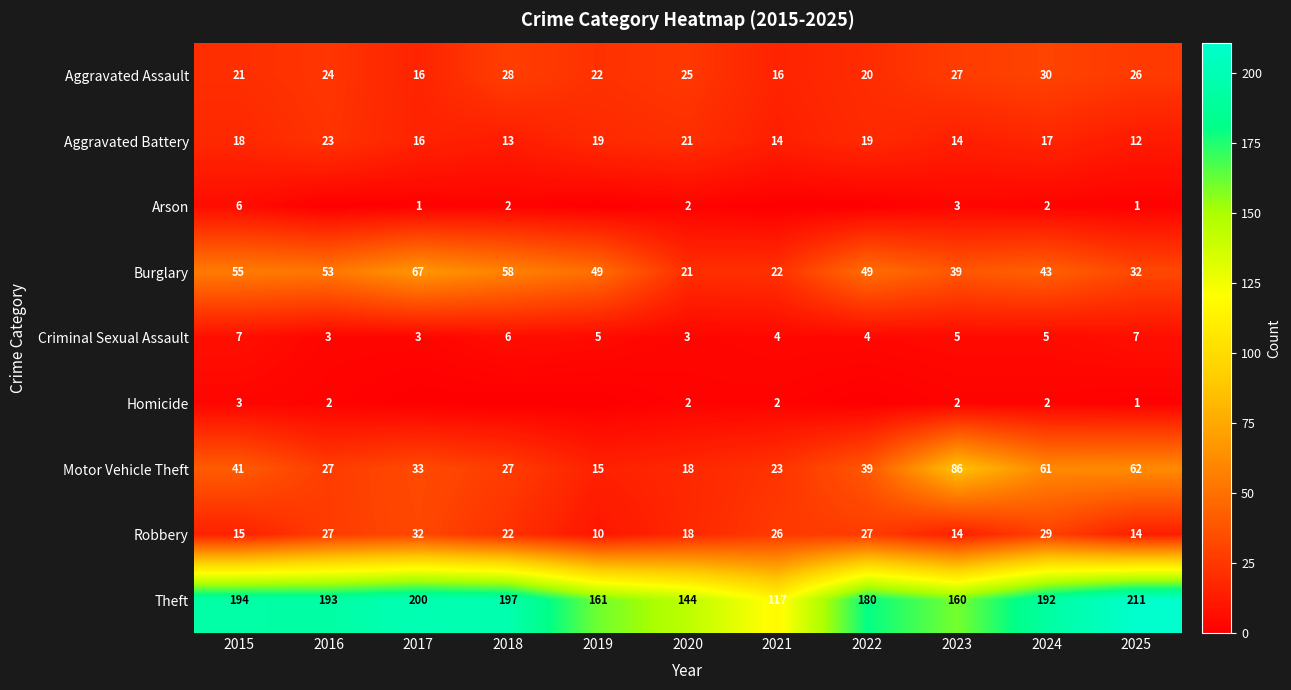

What is the difference between the maximum and minimum values in the Robbery series?

22